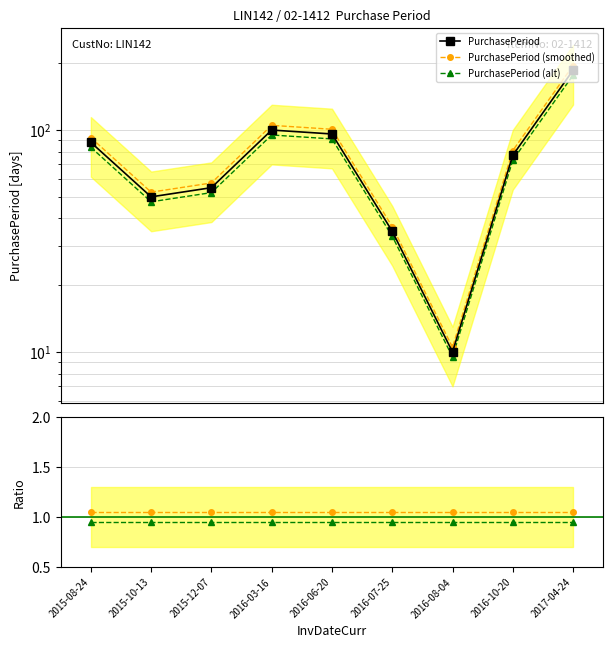

What is the value of the Ratio alt point at the 4th from the left?

0.9